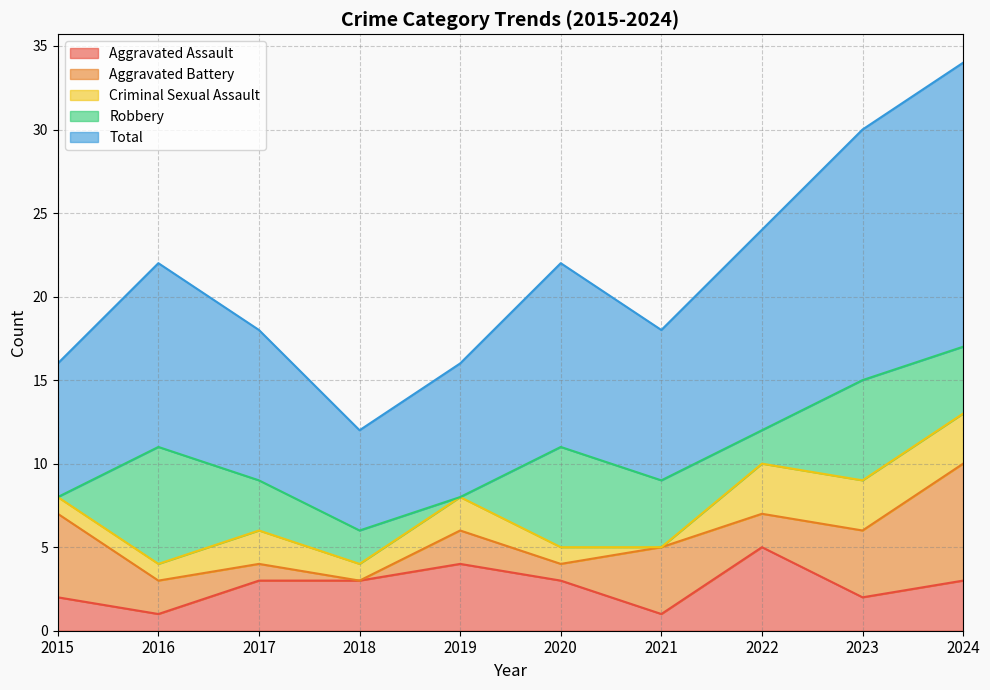

Which has a higher value, 2015 or 2019?

2019